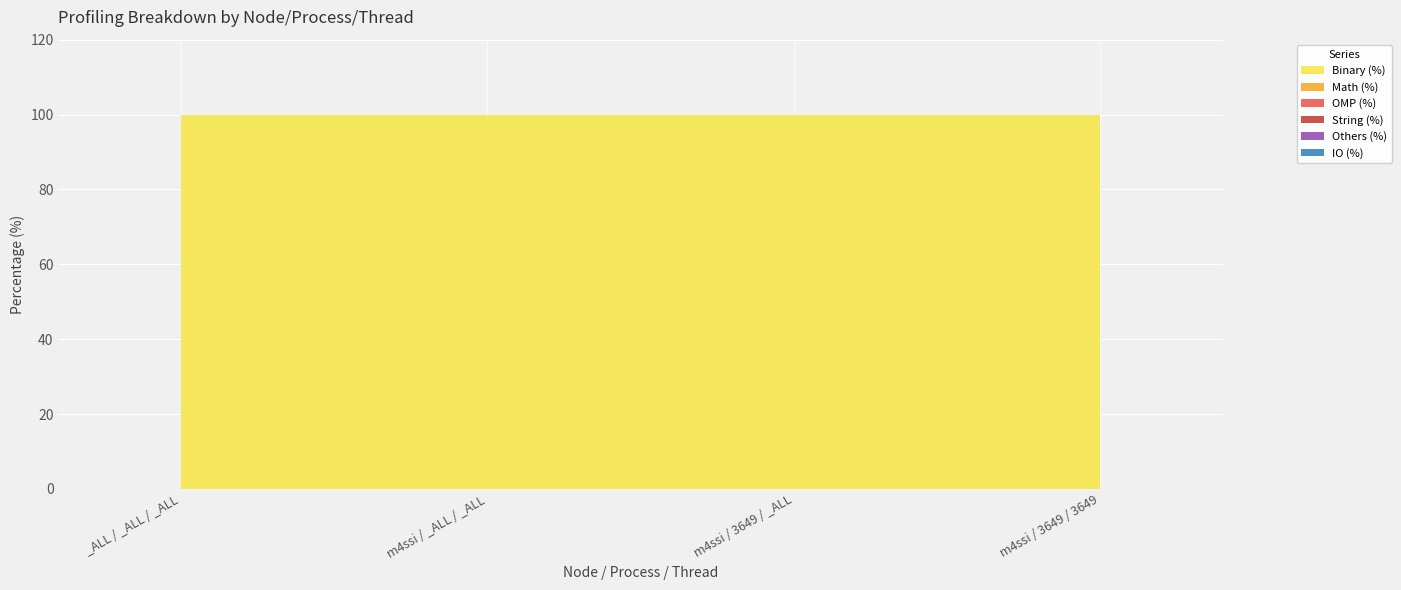

Which series changed the most between m4ssi / 3649 / _ALL and m4ssi / 3649 / 3649?

Binary (%)